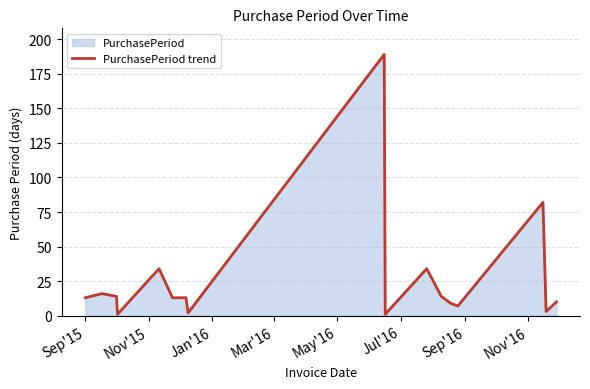

What is the difference between the maximum and minimum values?

188